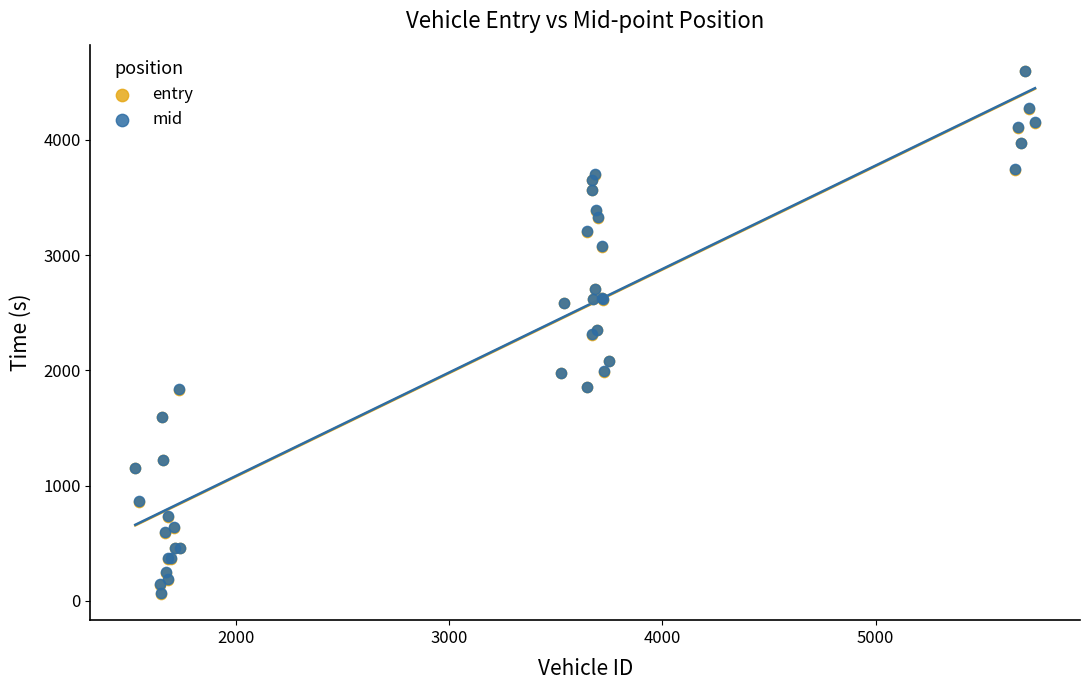

What are all the series names shown in the legend?

entry, mid